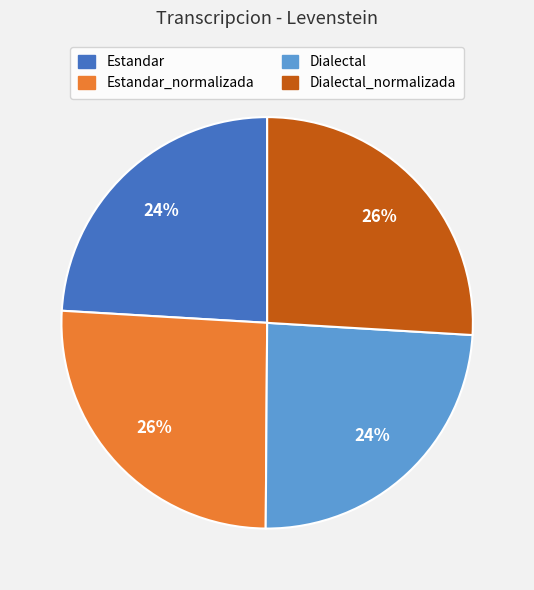

Is there a majority slice in this chart?

No